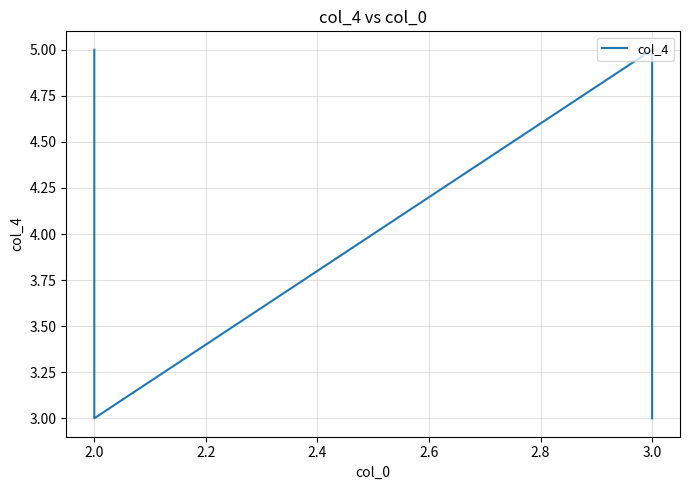

What is the smallest value displayed?

3